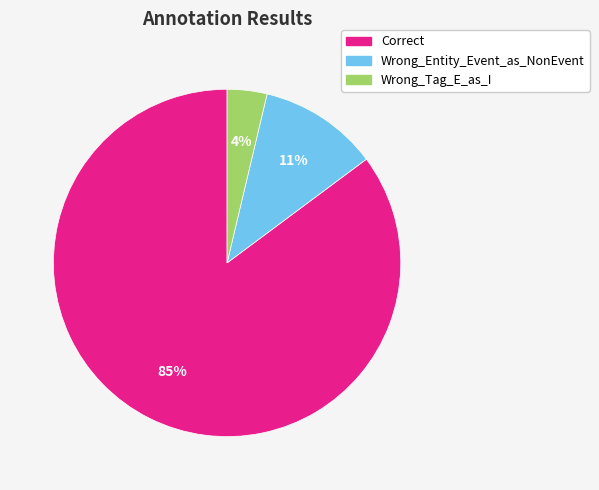

Count the number of slices in the pie.

3